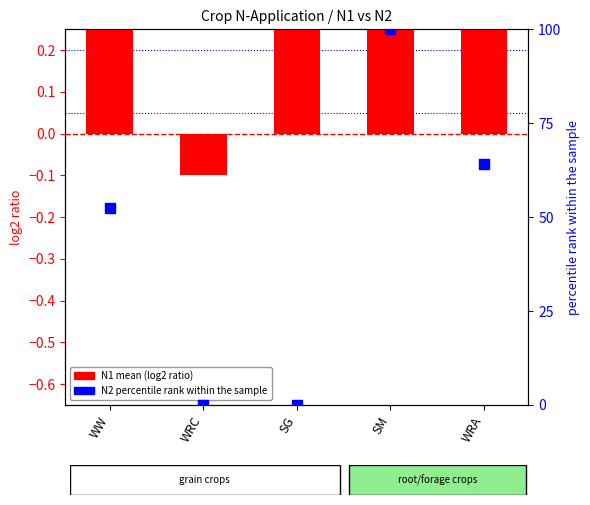

At how many categories does at least one series exceed 66?

1